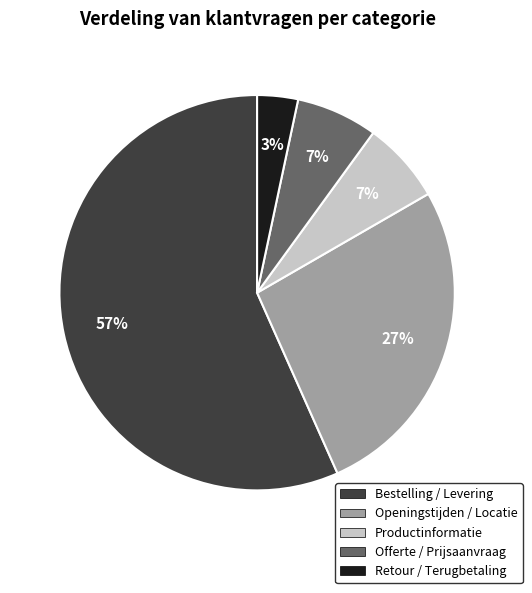

How many segments does this pie chart have?

5